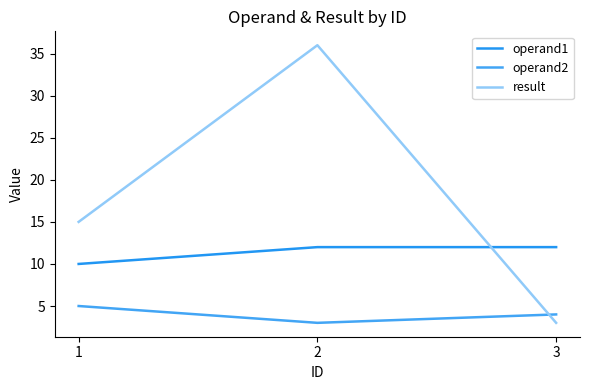

What is the value of the result point at the 2nd from the left?

36